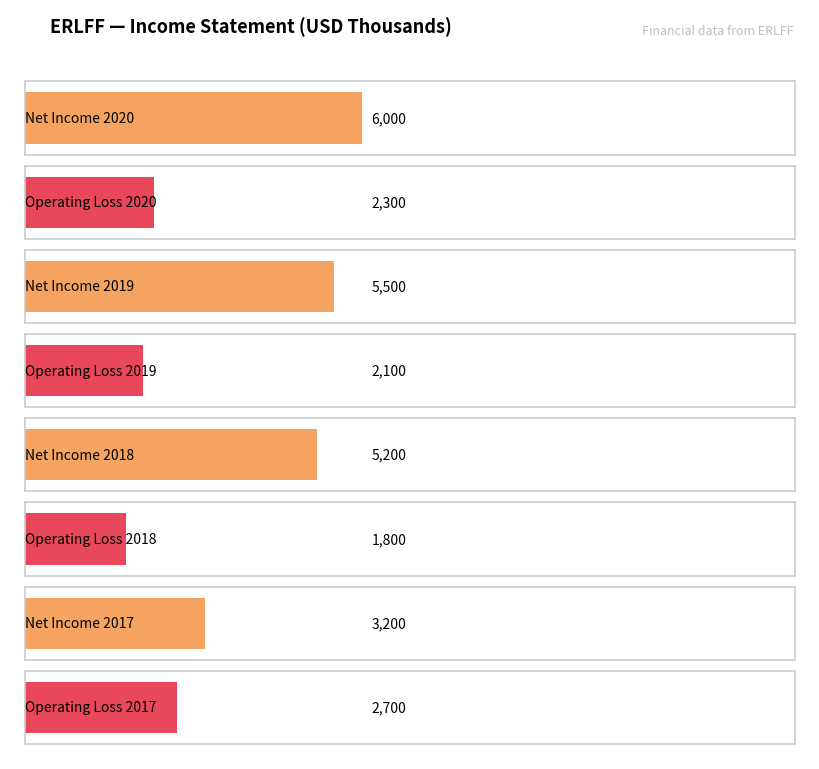

Is it true that Operating Income or Loss equals -5766 at 2015?

False